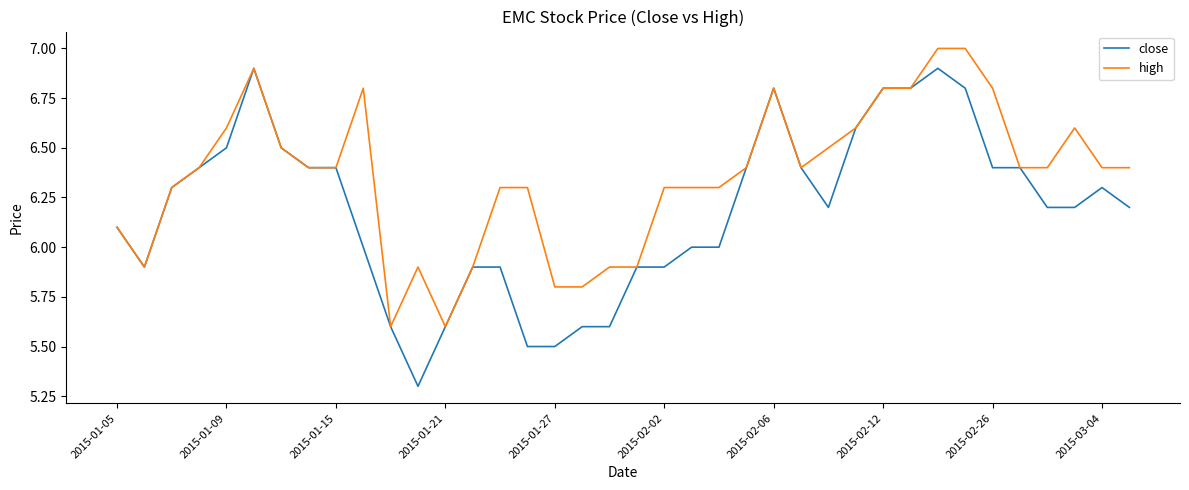

Which series has the largest range (max minus min)?

close